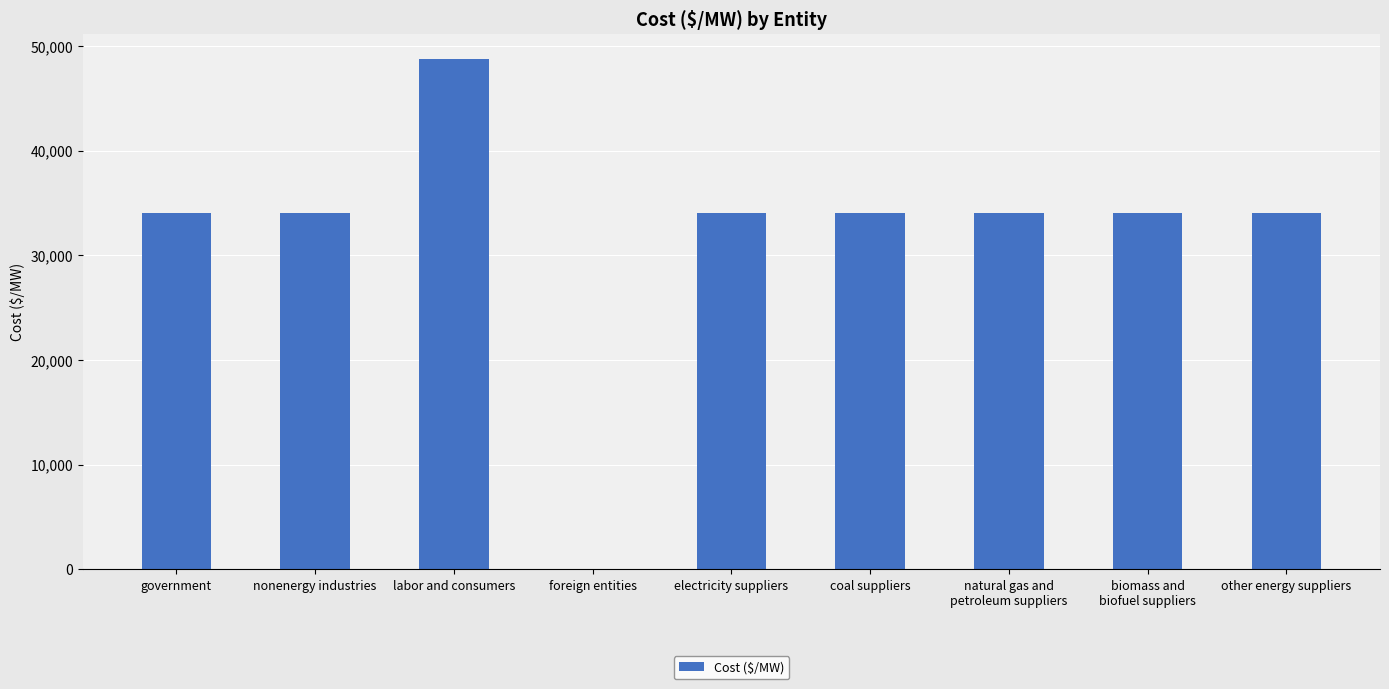

The value at nonenergy industries is 34073.1. True or false?

True